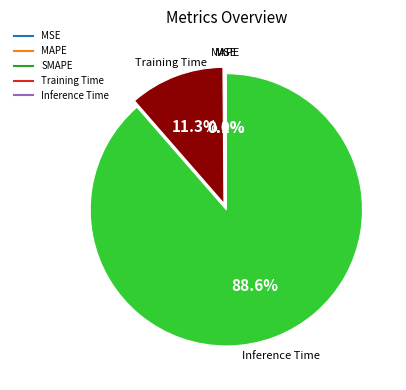

Combined, do MSE and MAPE account for over 50%?

No